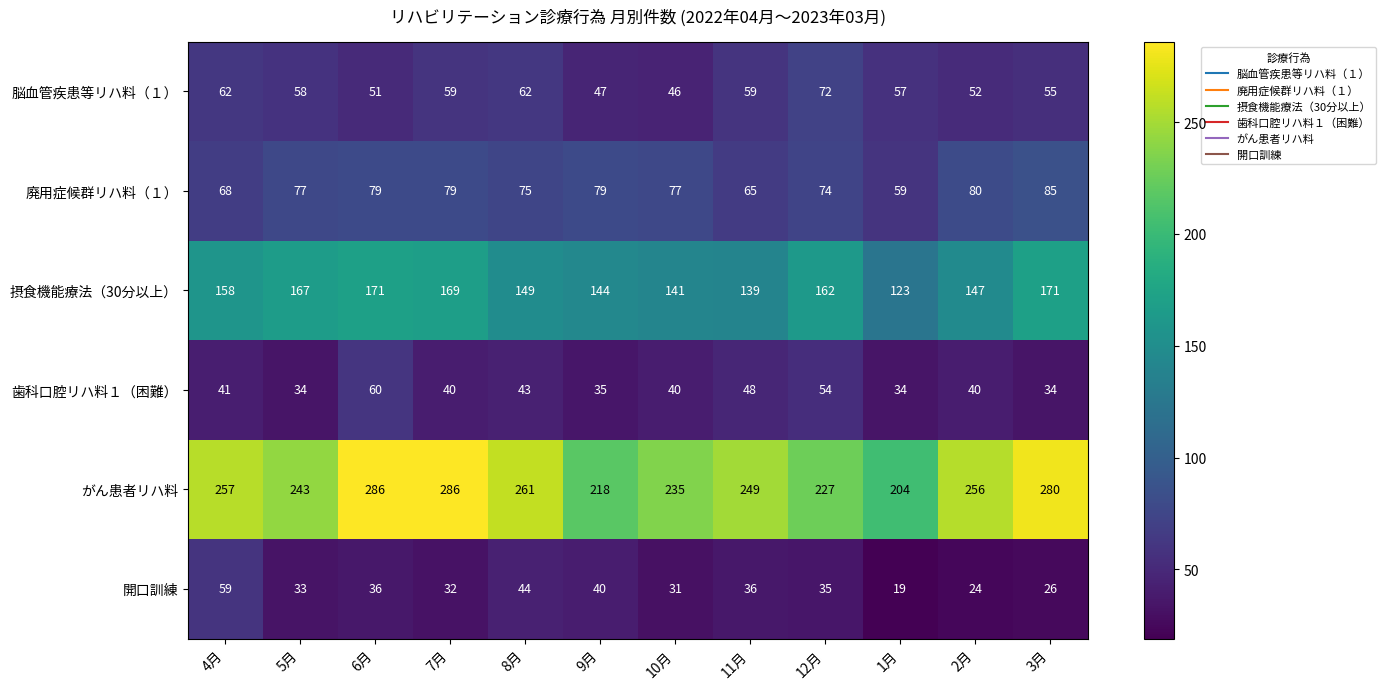

The 廃用症候群リハ料（１） series shows 141 at 2月. True or false?

False